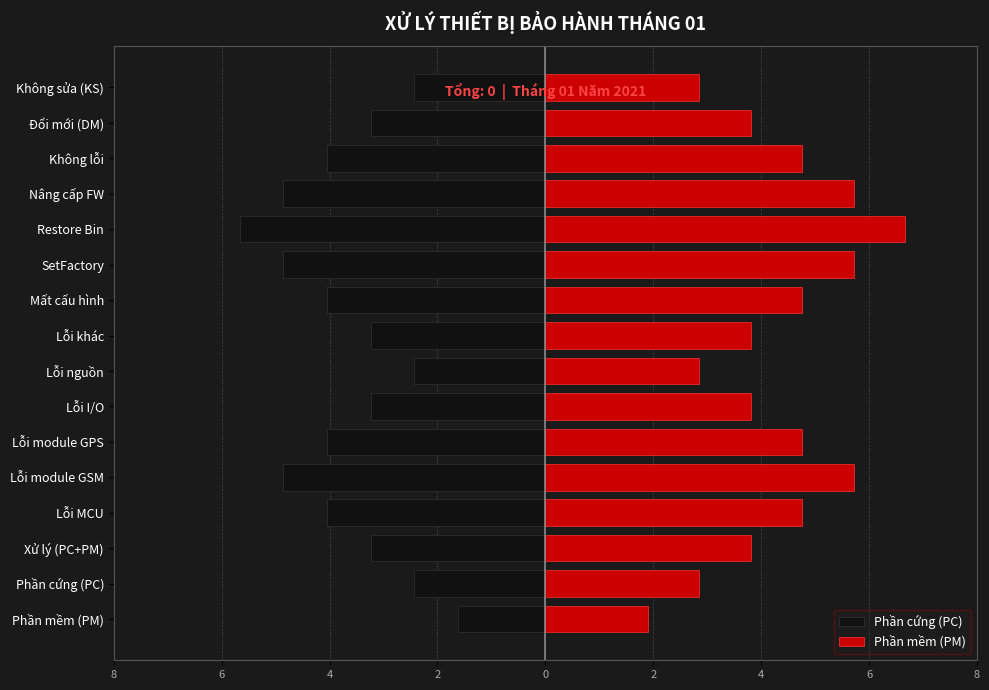

At how many categories does at least one series exceed 2?

15